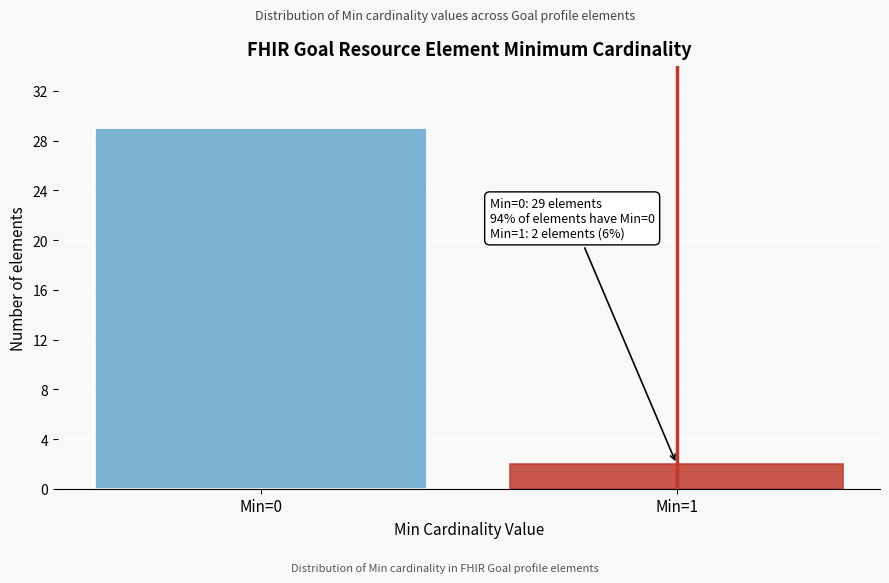

Reading left to right, transcribe all the data shown in this chart.

Min=0=29	Min=1=2